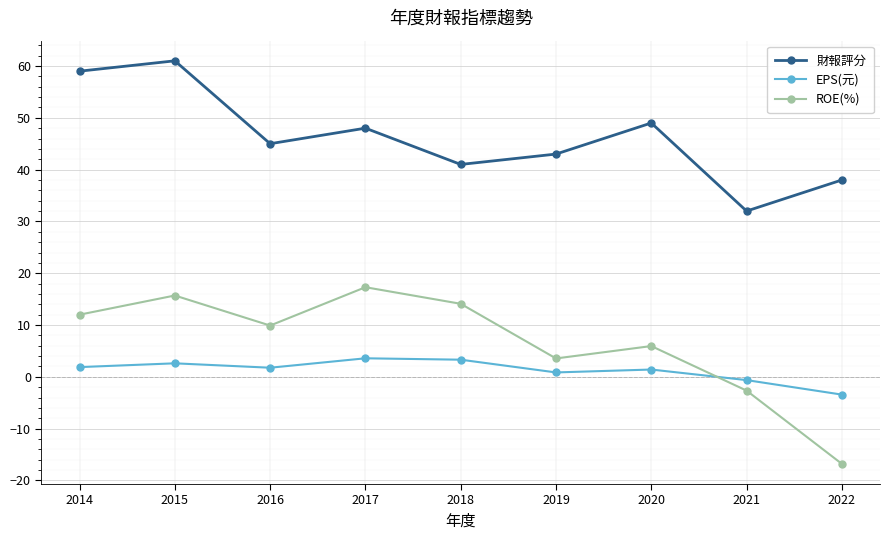

What is the sum of all ROE(%) values?

59.0